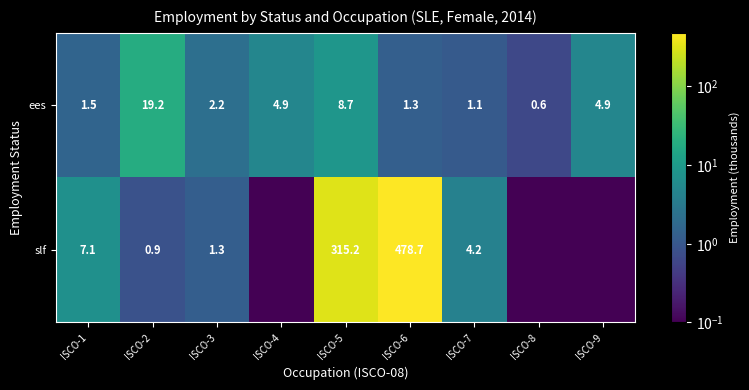

What is the difference between the second highest and minimum values in the ees series?

8.1